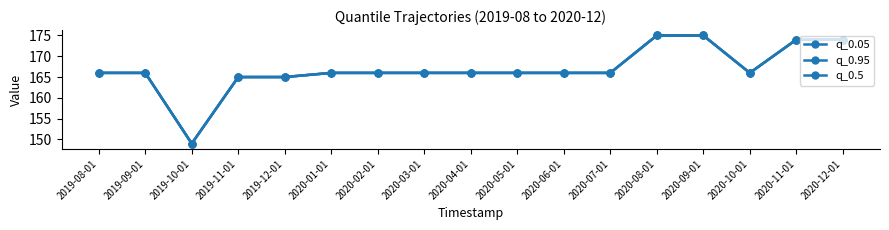

Does the chart have visible grid lines?

No